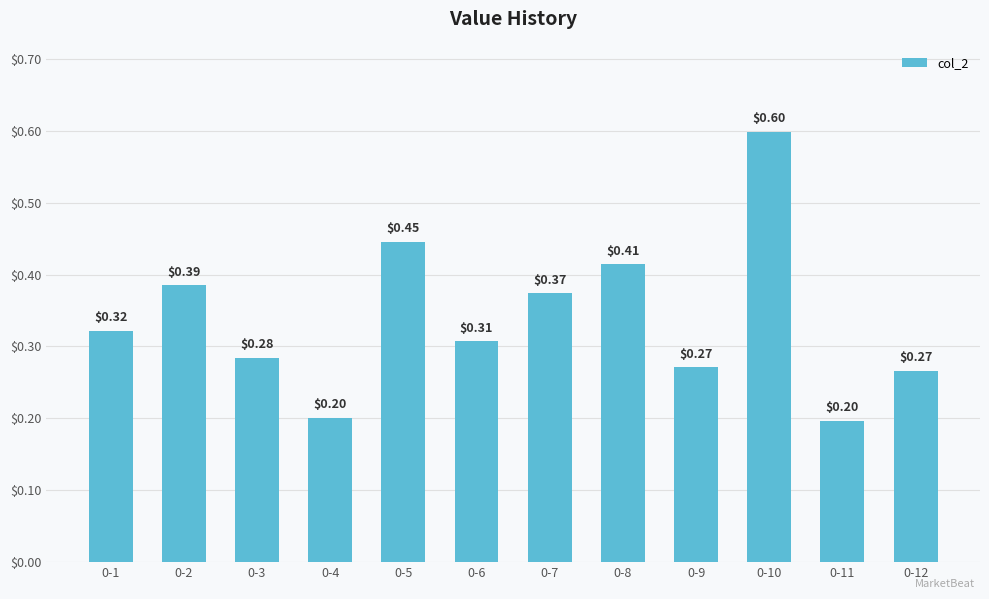

What is the sum of the values at 0-12 and 0-11?

46283.0